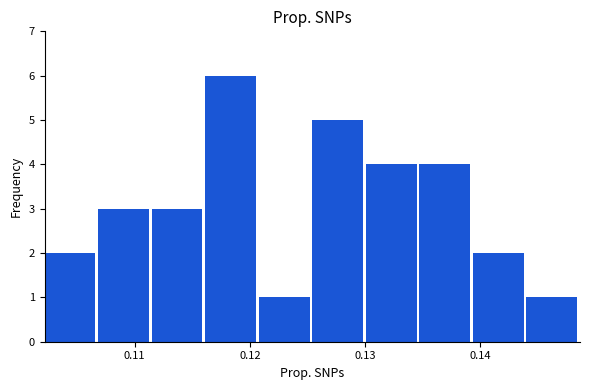

Reading left to right, list every bar in this chart as the range it spans on the x-axis followed by its height. Neither the bar edges nor the heights are printed on the chart, so give them approximately, as read against the axes.

0.102 to 0.107: 2
0.107 to 0.111: 3
0.111 to 0.116: 3
0.116 to 0.121: 6
0.121 to 0.125: 1
0.125 to 0.130: 5
0.130 to 0.135: 4
0.135 to 0.139: 4
0.139 to 0.144: 2
0.144 to 0.149: 1